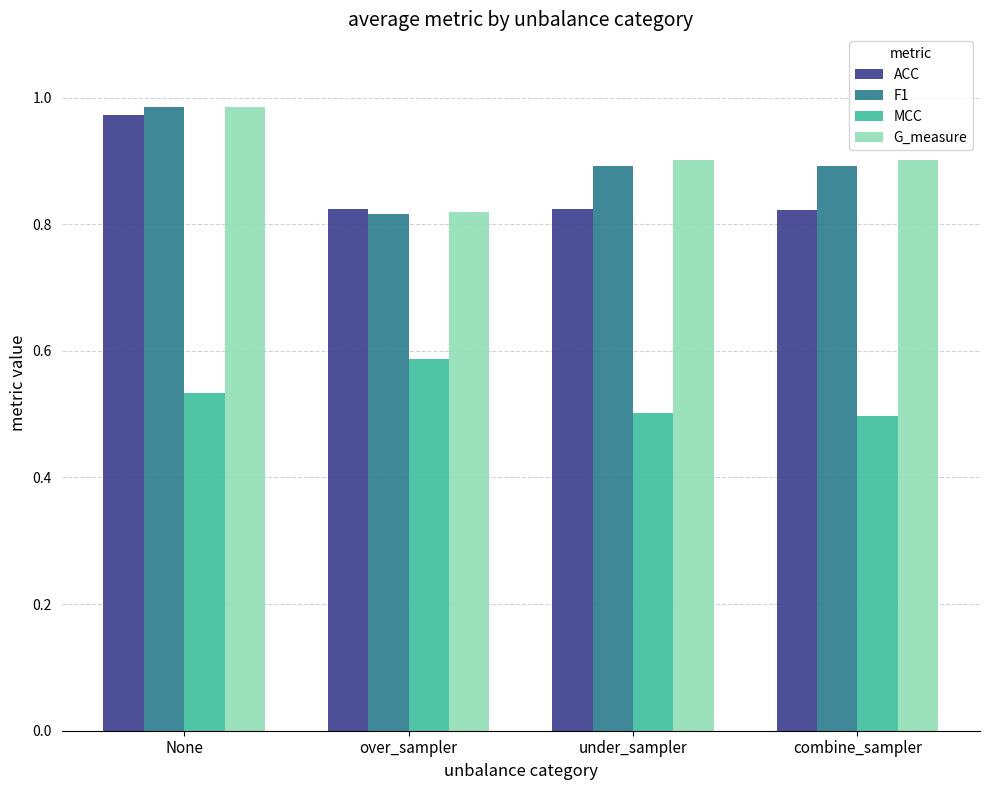

Rank the series at combine_sampler from lowest to highest value.

MCC, ACC, F1, G_measure